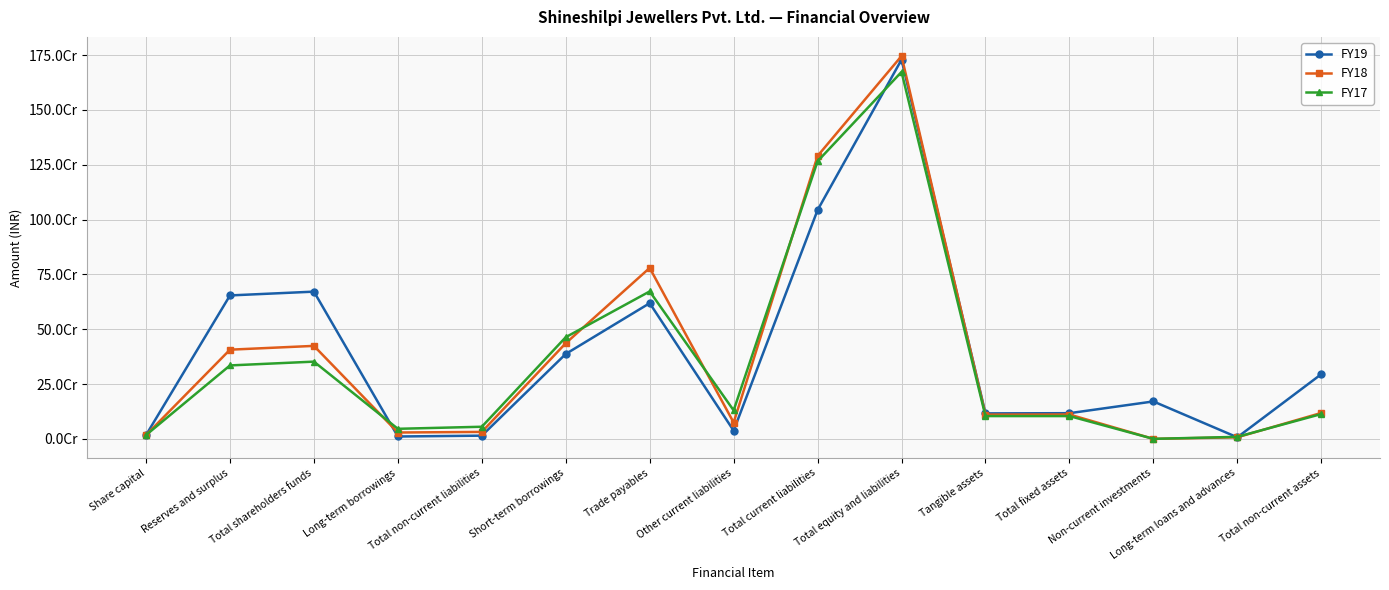

What are all the series names shown in the legend?

FY19, FY18, FY17